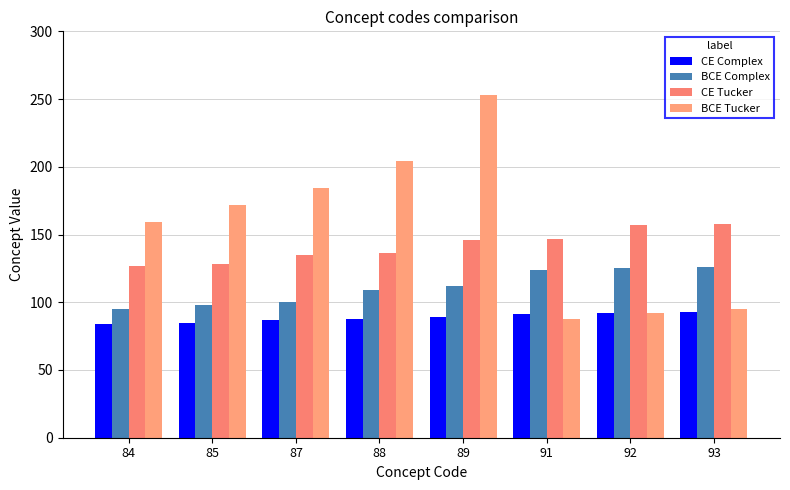

Rank the series at 88 from lowest to highest value.

CE Complex, BCE Complex, CE Tucker, BCE Tucker